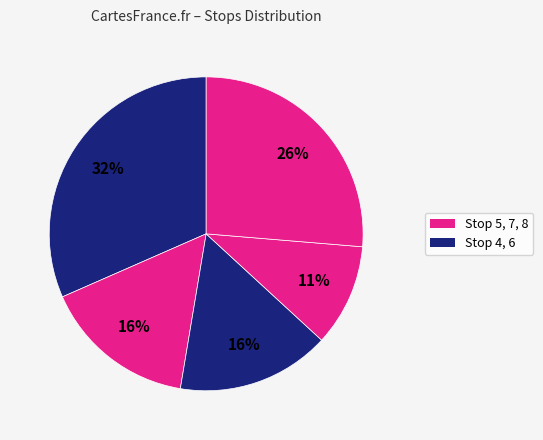

How many segments does this pie chart have?

5